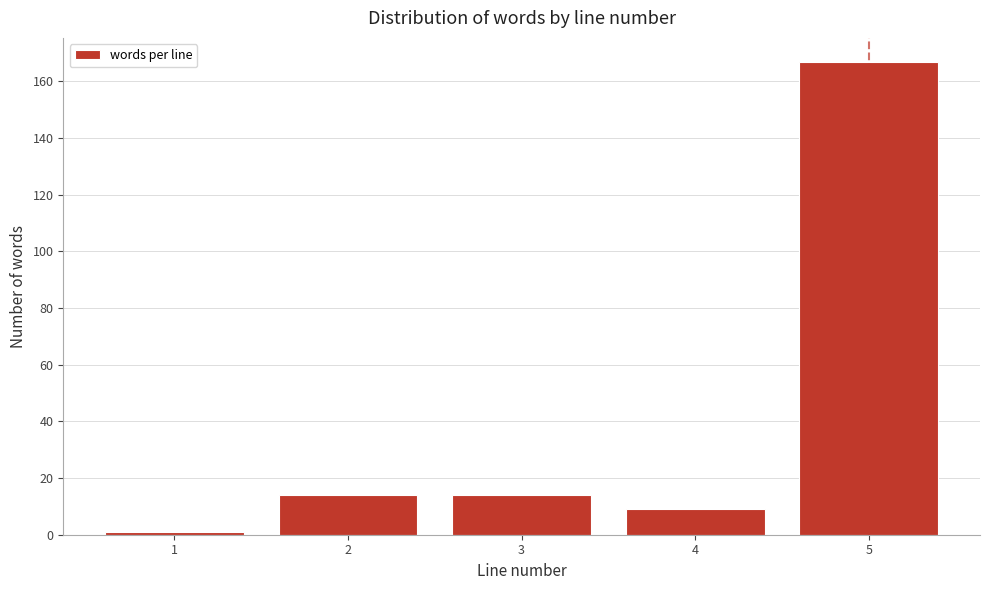

Reading left to right, what are all the values shown in this chart?

1=1	2=14	3=14	4=9	5=167